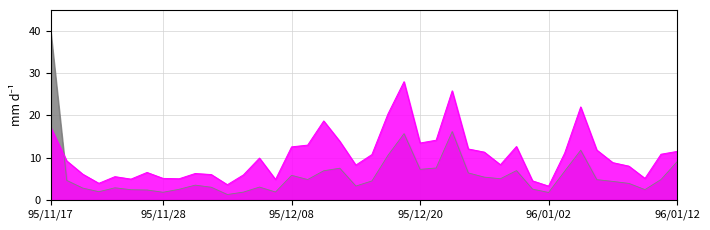

What is the total value across all series at 95/11/17?

57.2